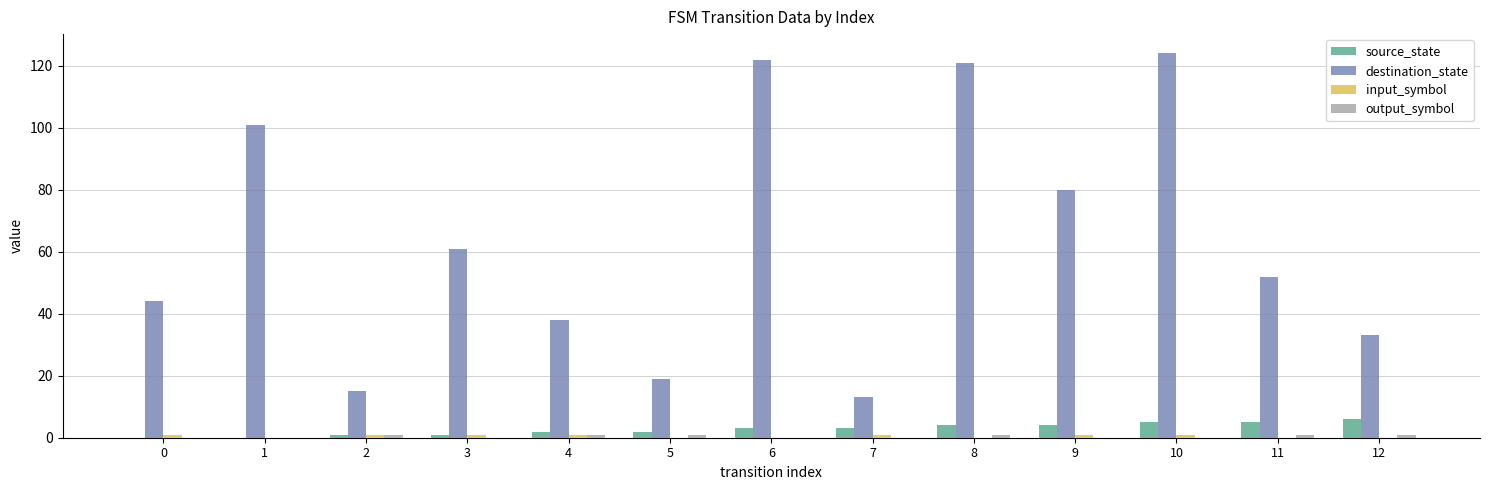

The source_state series shows 2 at 5. True or false?

True